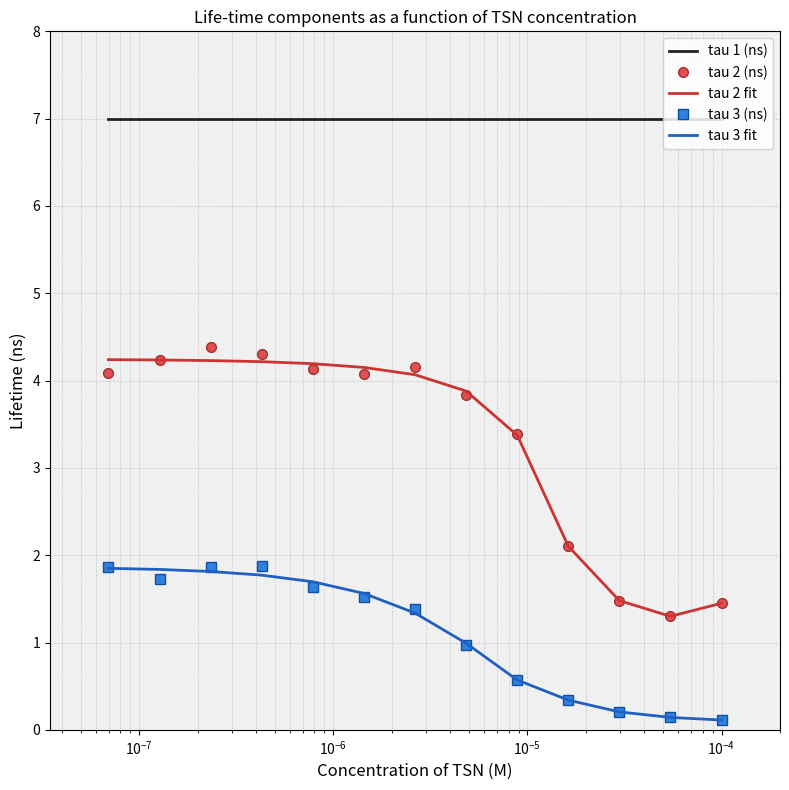

Which series has the largest total across all categories?

tau 1 (ns)